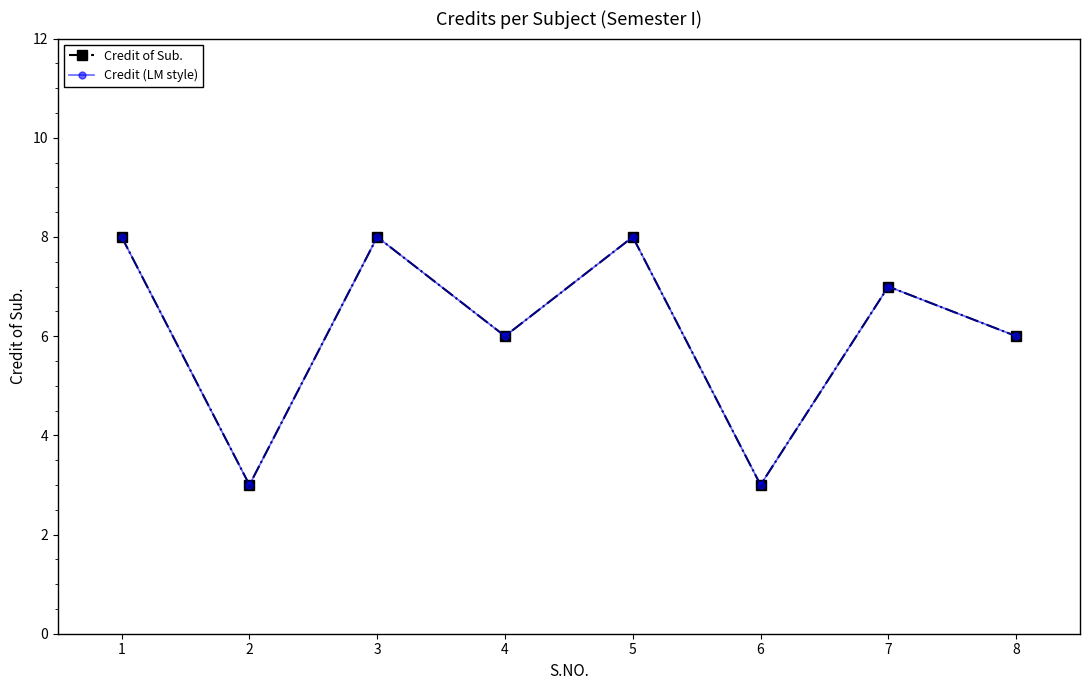

Is this an area chart (filled region under the line)?

No